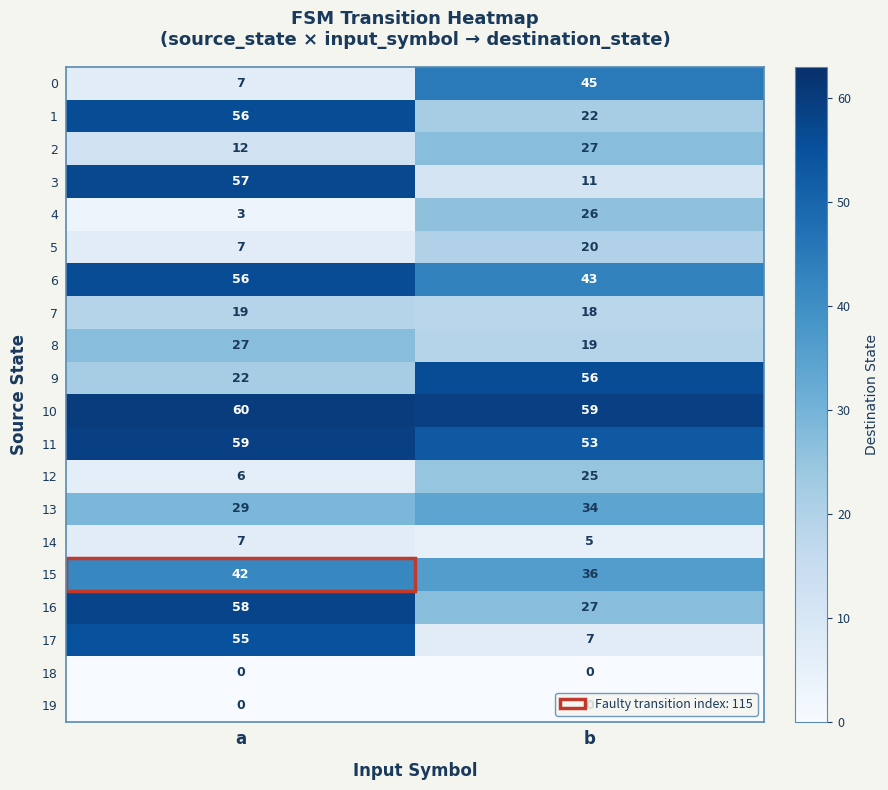

Rank the categories by 0 value from lowest to highest.

a, b